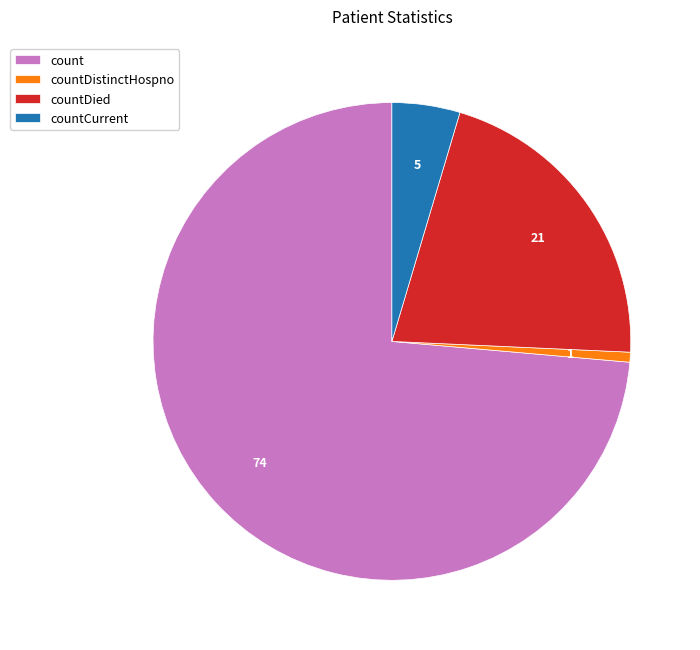

Do countCurrent and countDied together represent more than half of the pie?

No